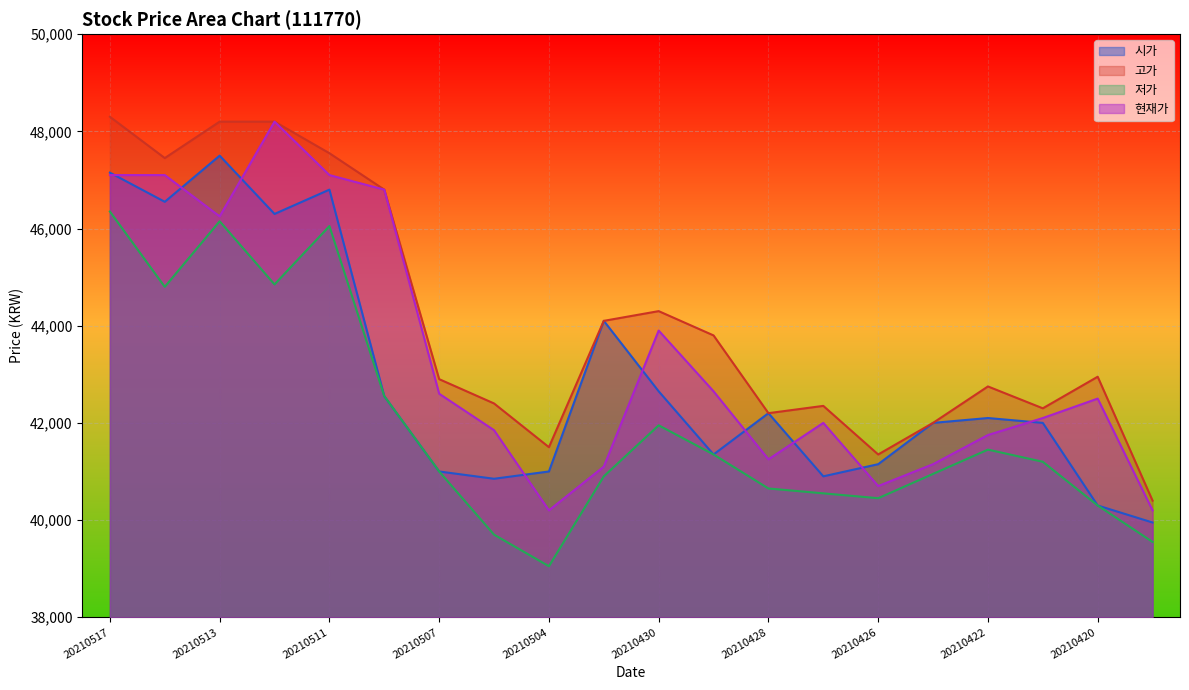

Reading right to left, extract all data points from this chart.

시가: 20210419=39950	20210420=40300	20210421=42000	20210422=42100	20210423=42000	20210426=41150	20210427=40900	20210428=42200	20210429=41350	20210430=42650	20210503=44100	20210504=41000	20210506=40850	20210507=41000	20210510=42550	20210511=46800	20210512=46300	20210513=47500	20210514=46550	20210517=47150
고가: 20210419=40400	20210420=42950	20210421=42300	20210422=42750	20210423=42000	20210426=41350	20210427=42350	20210428=42200	20210429=43800	20210430=44300	20210503=44100	20210504=41500	20210506=42400	20210507=42900	20210510=46800	20210511=47550	20210512=48200	20210513=48200	20210514=47450	20210517=48300
저가: 20210419=39550	20210420=40300	20210421=41200	20210422=41450	20210423=40950	20210426=40450	20210427=40550	20210428=40650	20210429=41350	20210430=41950	20210503=40900	20210504=39050	20210506=39700	20210507=41000	20210510=42550	20210511=46050	20210512=44850	20210513=46150	20210514=44800	20210517=46350
현재가: 20210419=40200	20210420=42500	20210421=42100	20210422=41750	20210423=41150	20210426=40700	20210427=42000	20210428=41250	20210429=42650	20210430=43900	20210503=41100	20210504=40200	20210506=41850	20210507=42600	20210510=46800	20210511=47100	20210512=48200	20210513=46250	20210514=47100	20210517=47100